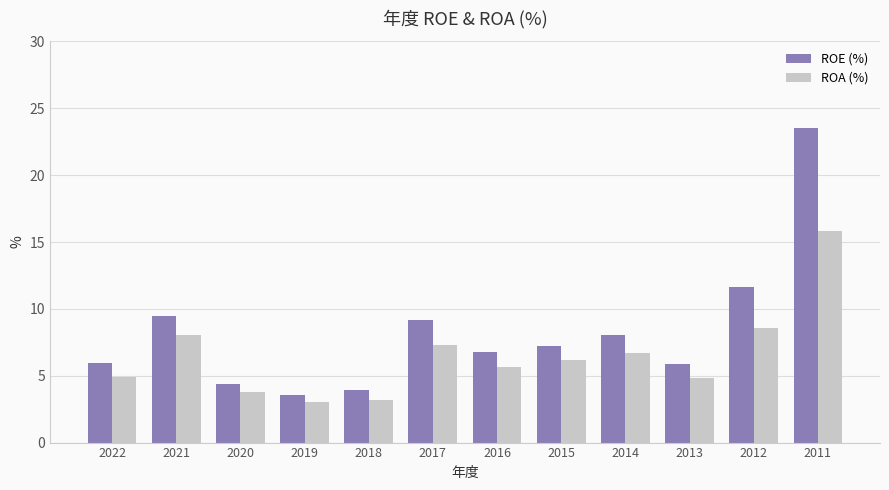

True or false: ROA (%) has a value of 8.6 at 2012.

True